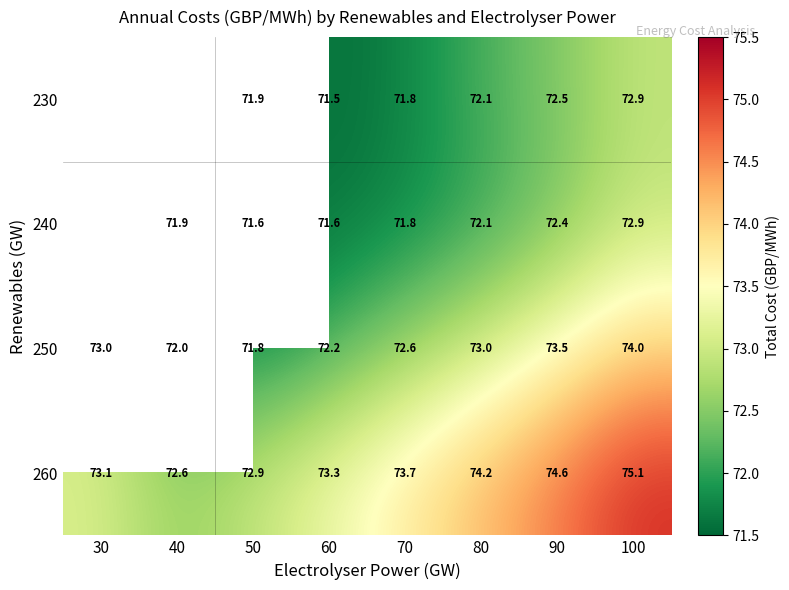

What is the total value across all series at 50?

288.2